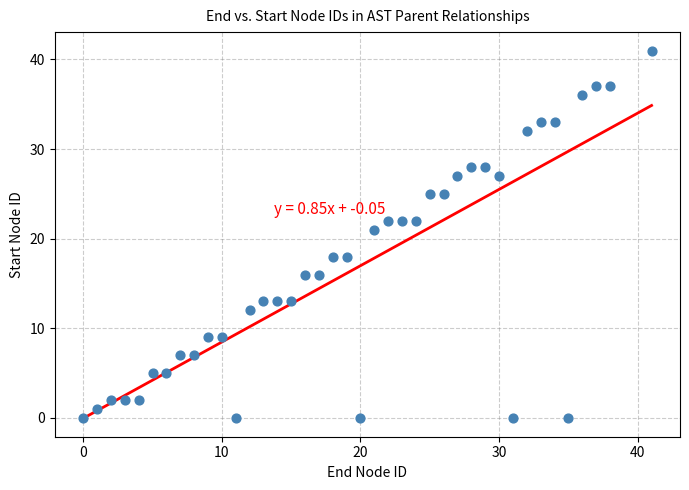

What Y value in the scatter plot is closest to 20?

21